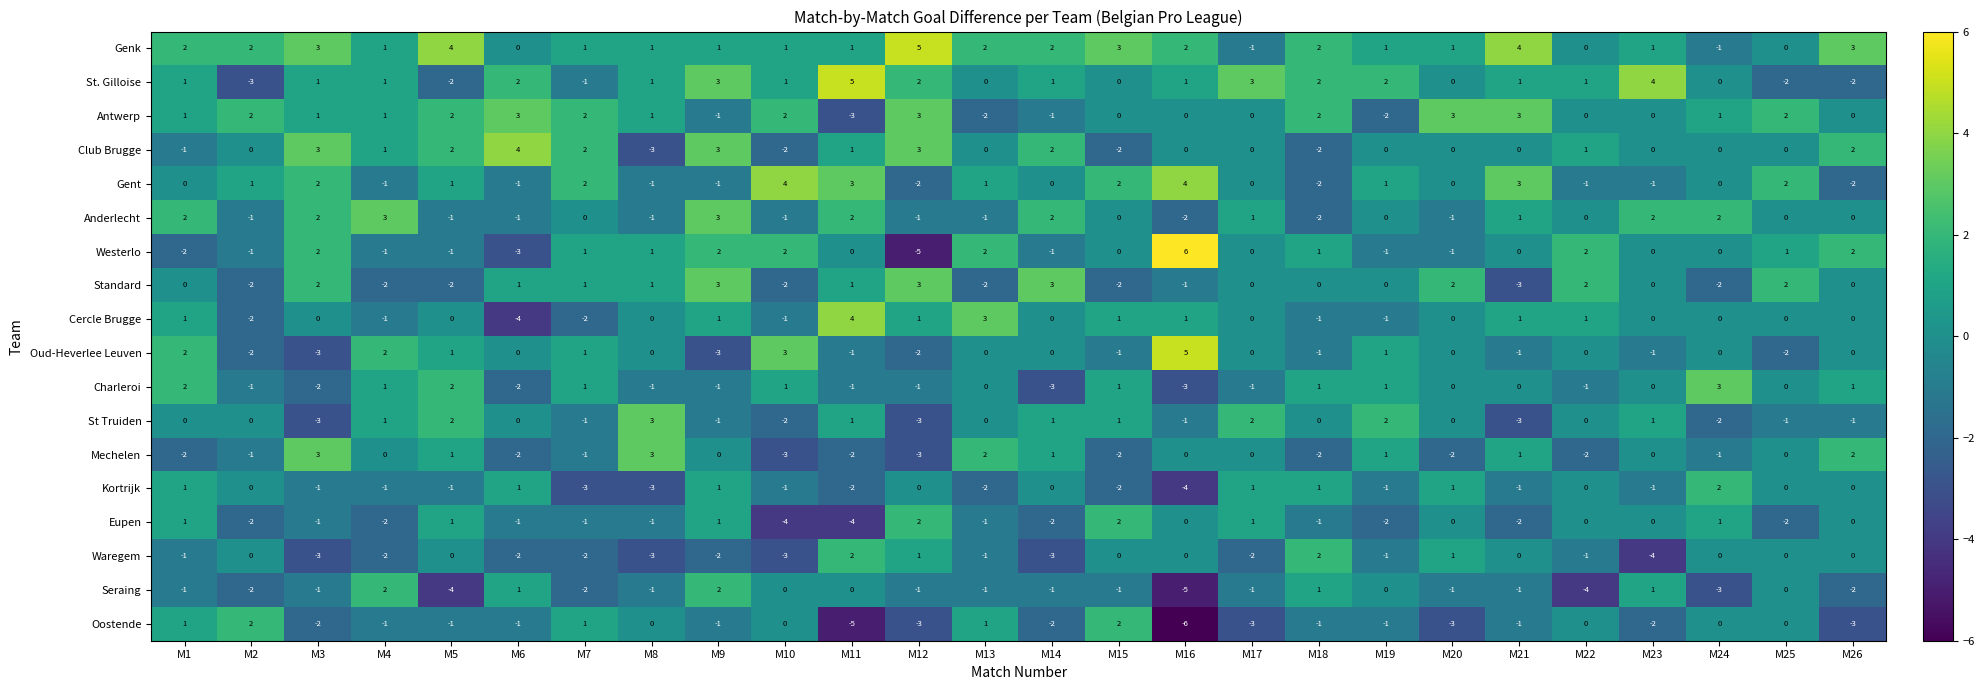

What is the difference between the second highest and minimum values in the Mechelen series?

6